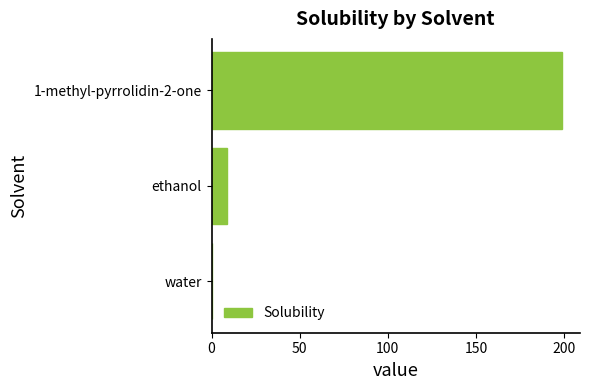

Count the number of values greater than 8.

2